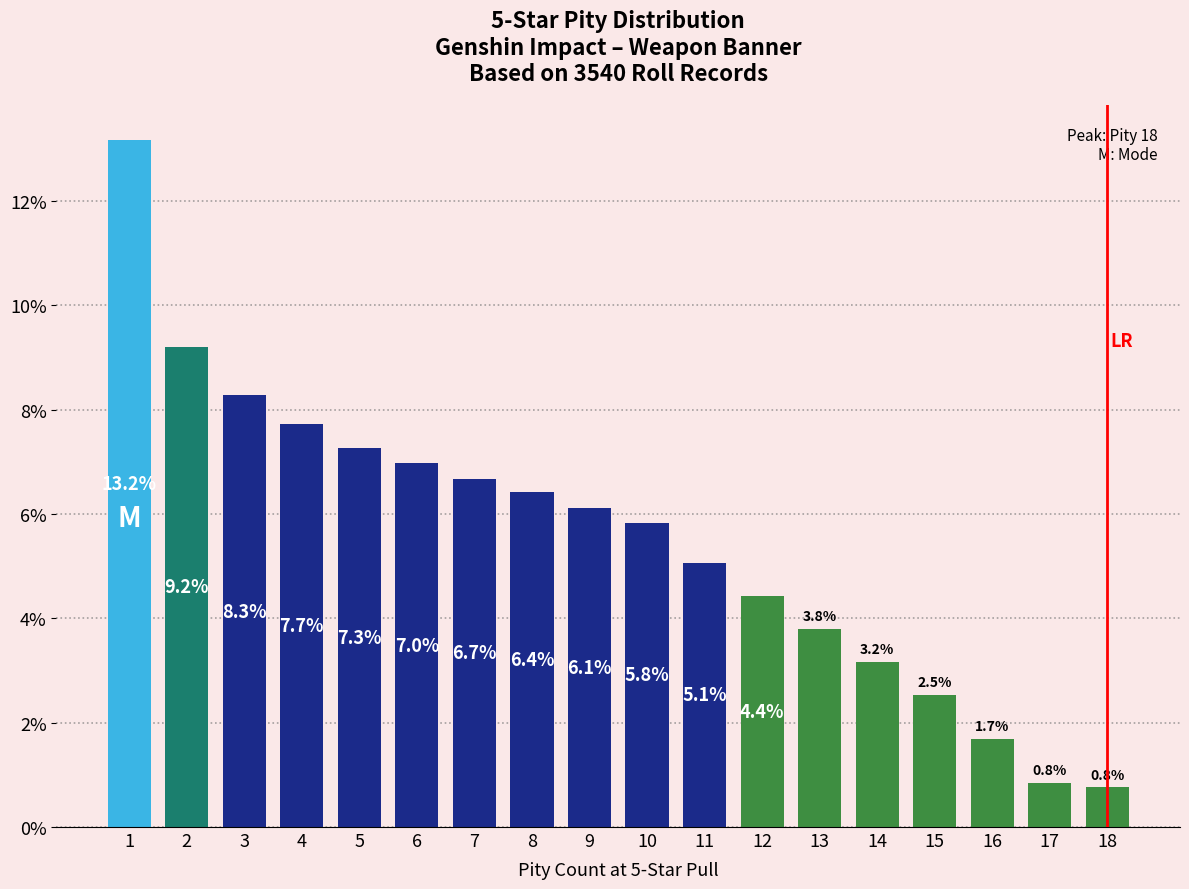

What is the greatest value displayed?

0.1